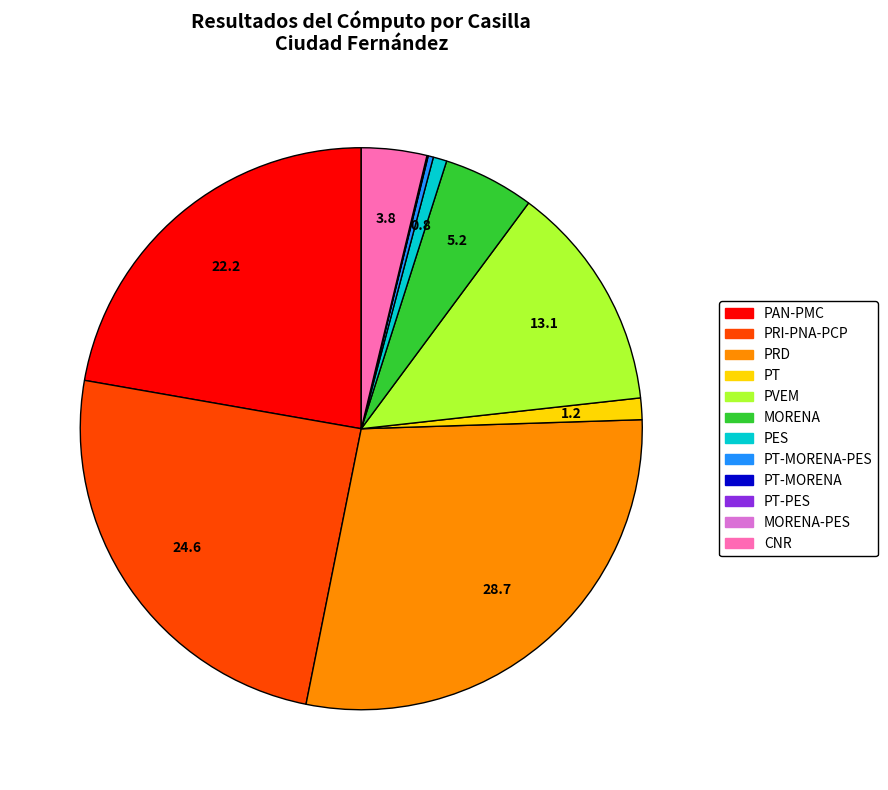

Do PAN-PMC and PRI-PNA-PCP together represent more than half of the pie?

No